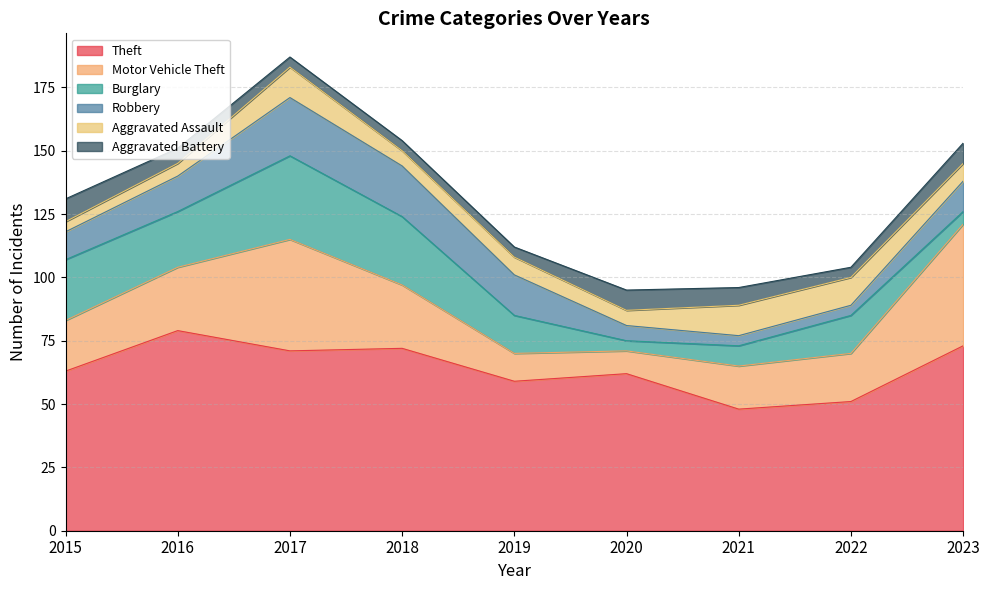

Which series has the largest range (max minus min)?

Motor Vehicle Theft